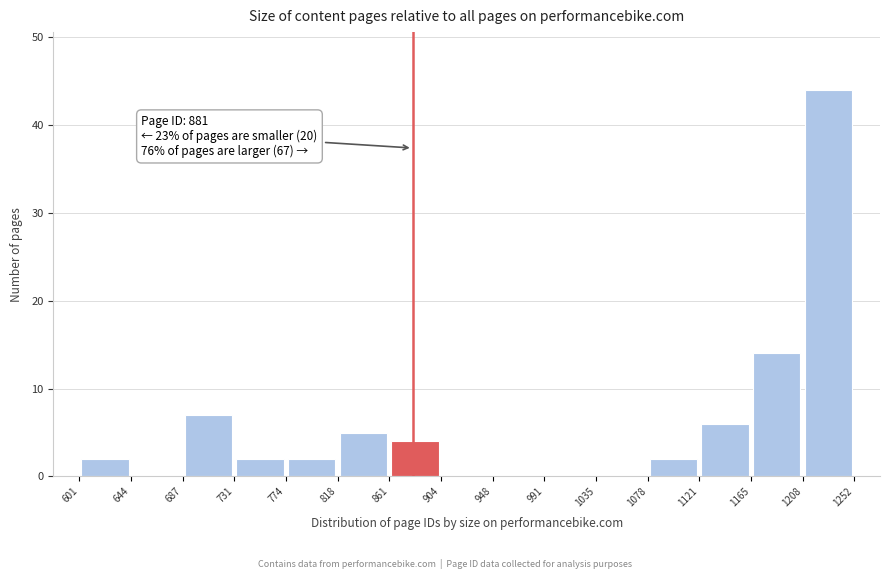

Over which range of the x-axis is the bar tallest?

1208 to 1252